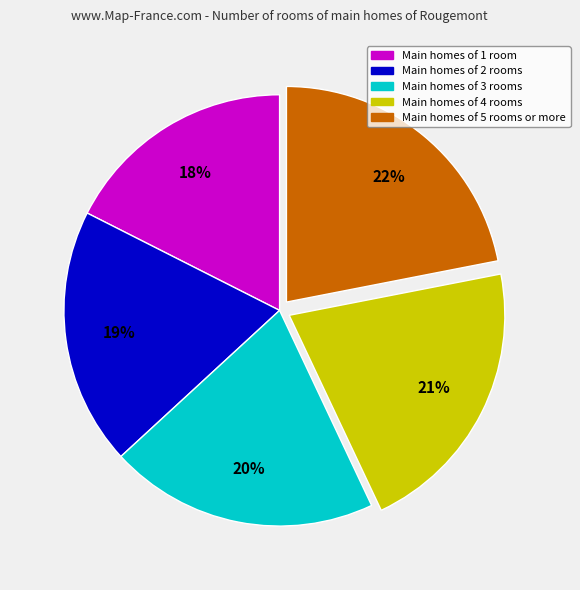

To the nearest percent, what is the difference between the largest and smallest slice percentages?

4%